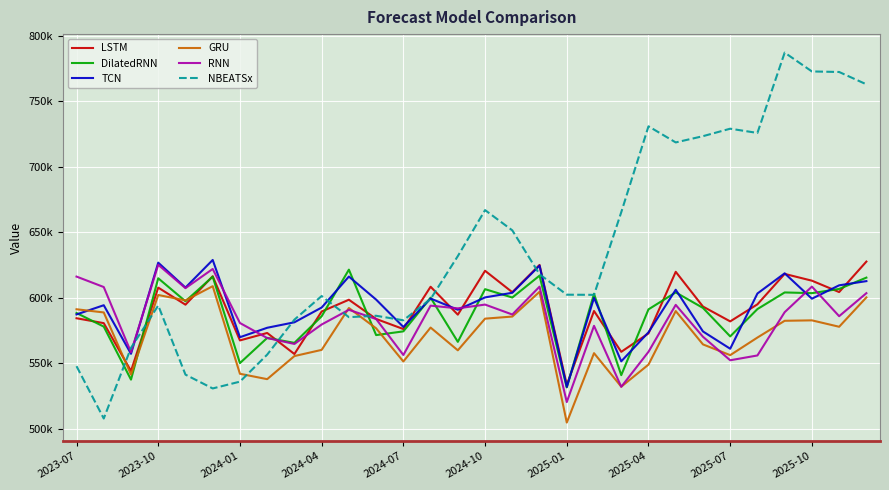

Is this an area chart (filled region under the line)?

No